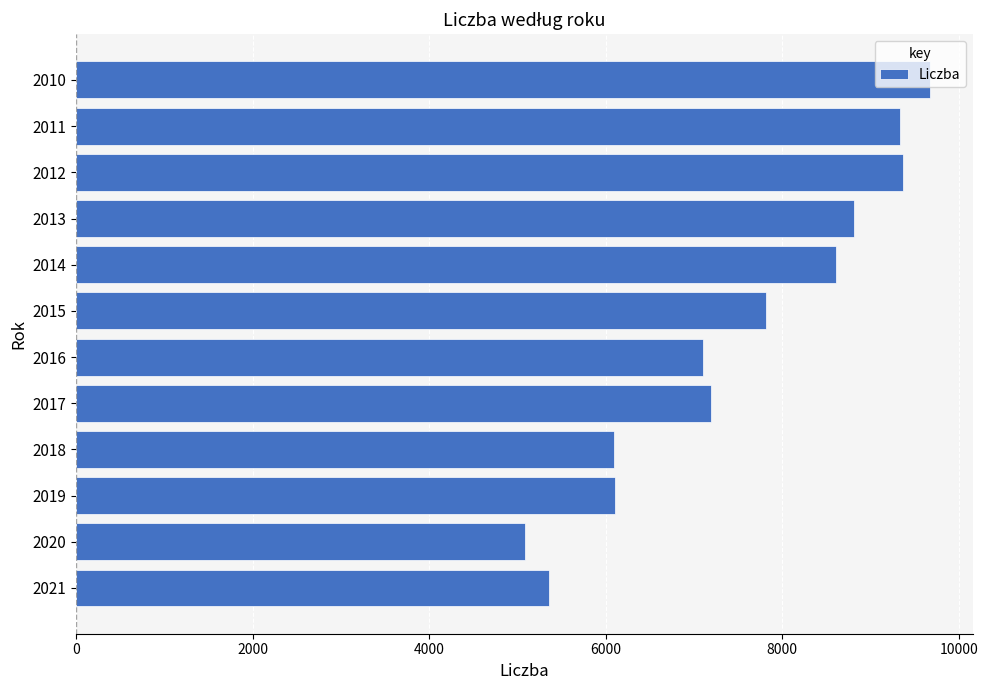

What is the difference between the second highest and minimum values?

4284